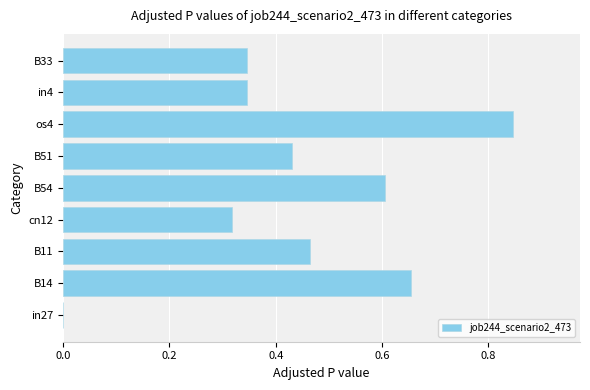

What is the sum of all values?

4.0